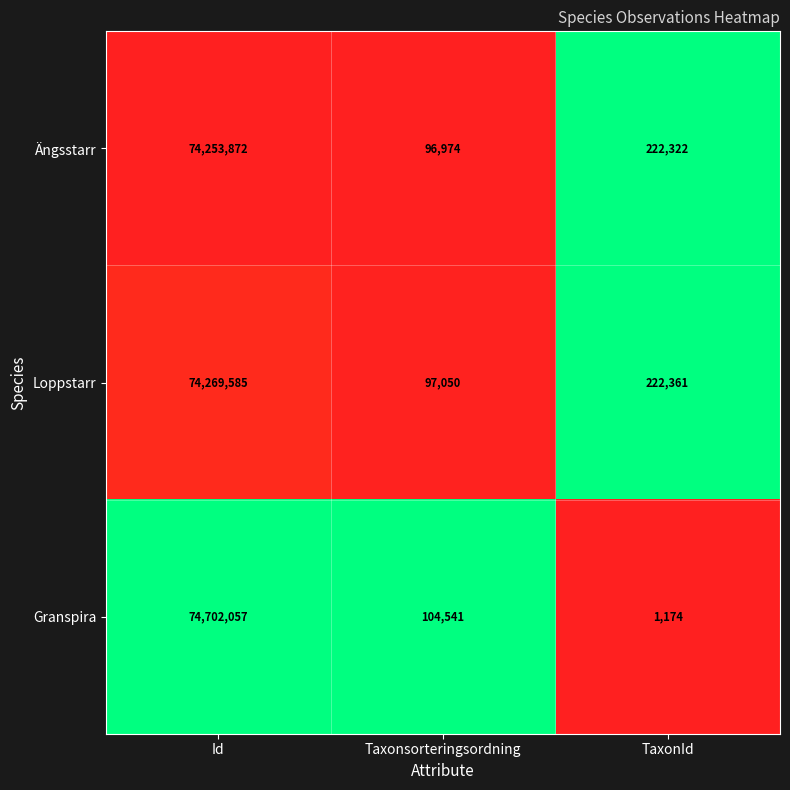

At which category is the sum across all series the highest?

Id